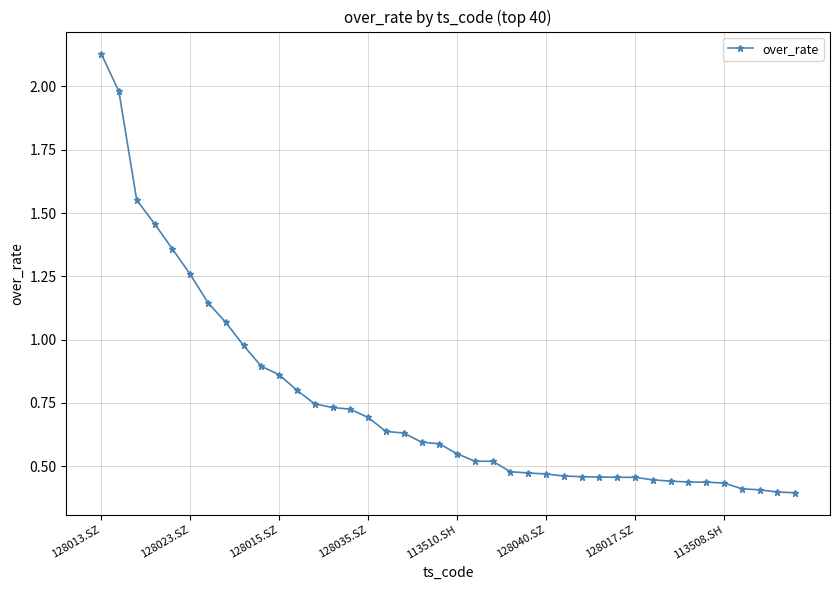

What is the difference between the maximum and minimum values?

1.7